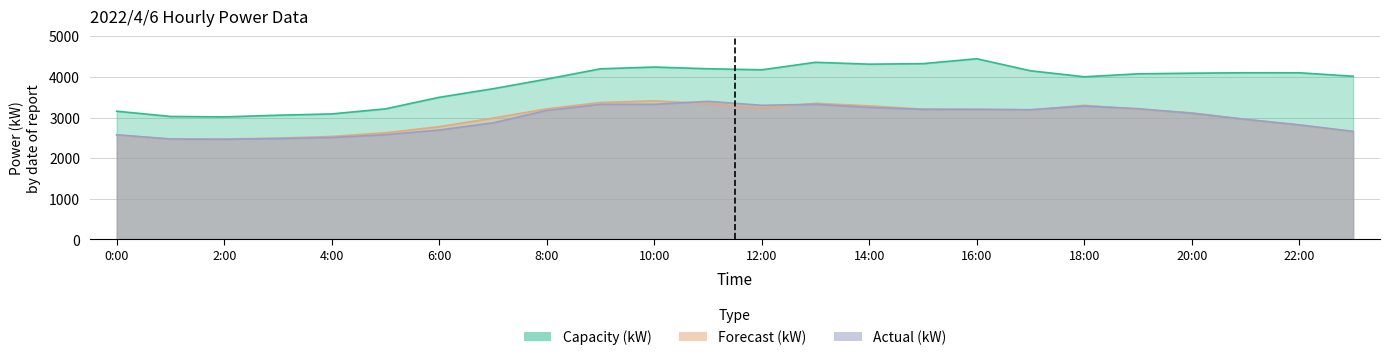

The value of Capacity (kW) at 7:00 is 1207. True or false?

False